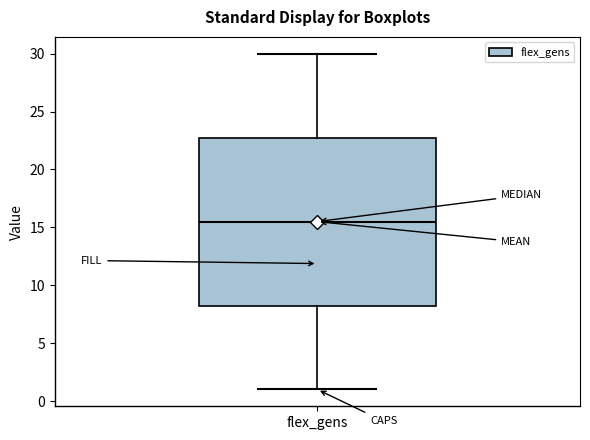

Where is the lower edge of the box for flex_gens on the y-axis? The values are not printed on the chart, so give them approximately, as read against the axis.

8.5